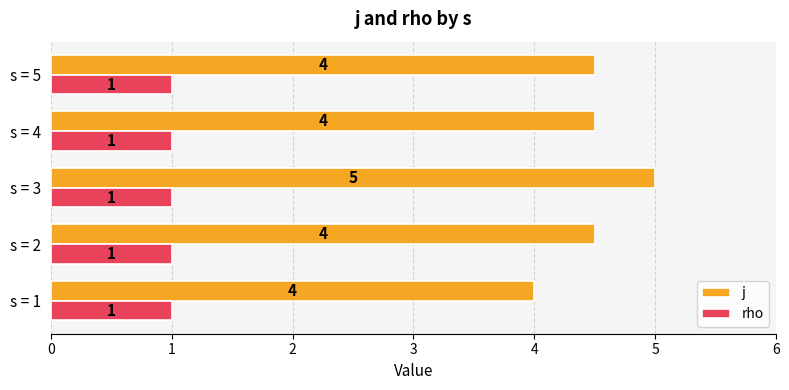

How many distinct data groups are displayed?

2